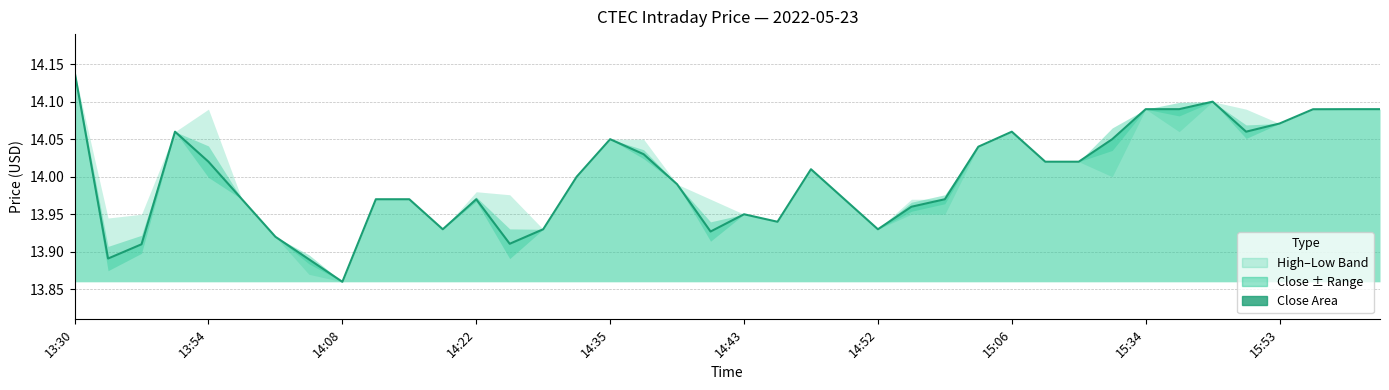

What is the maximum value shown in the chart?

14.1